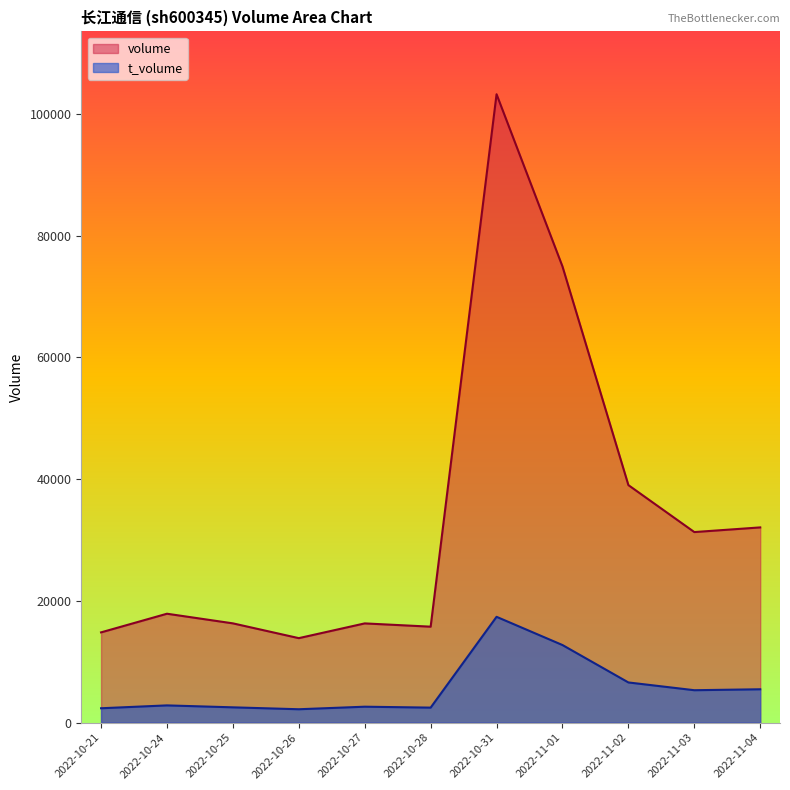

How many values in the t_volume series exceed 2833?

5